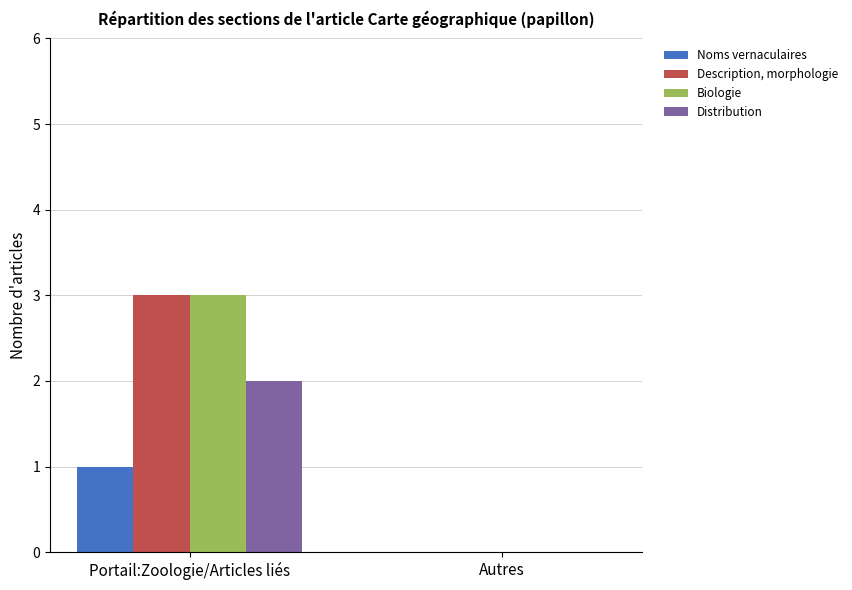

At which category is the sum across all series the highest?

Portail:Zoologie/Articles liés